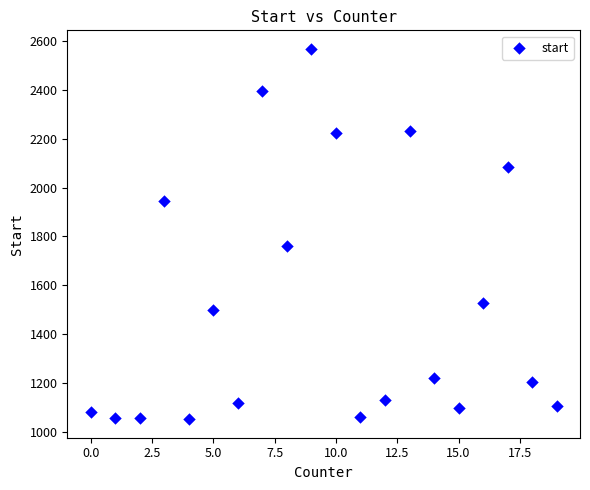

What is the range of Y values (max minus min)?

1517